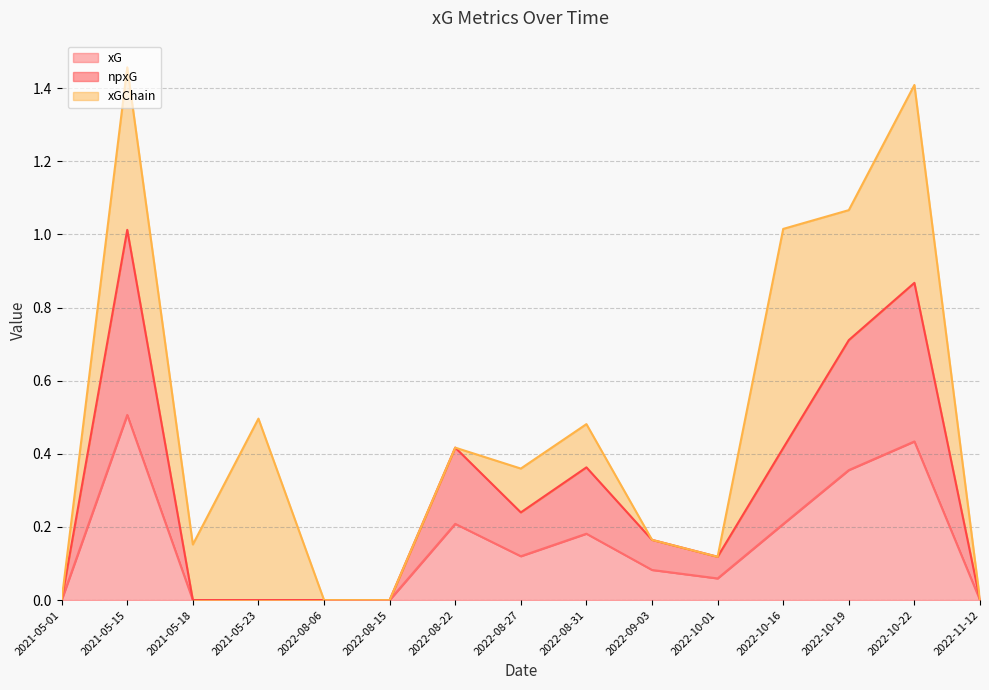

What is the label of the 13th point from the left?

2022-10-19